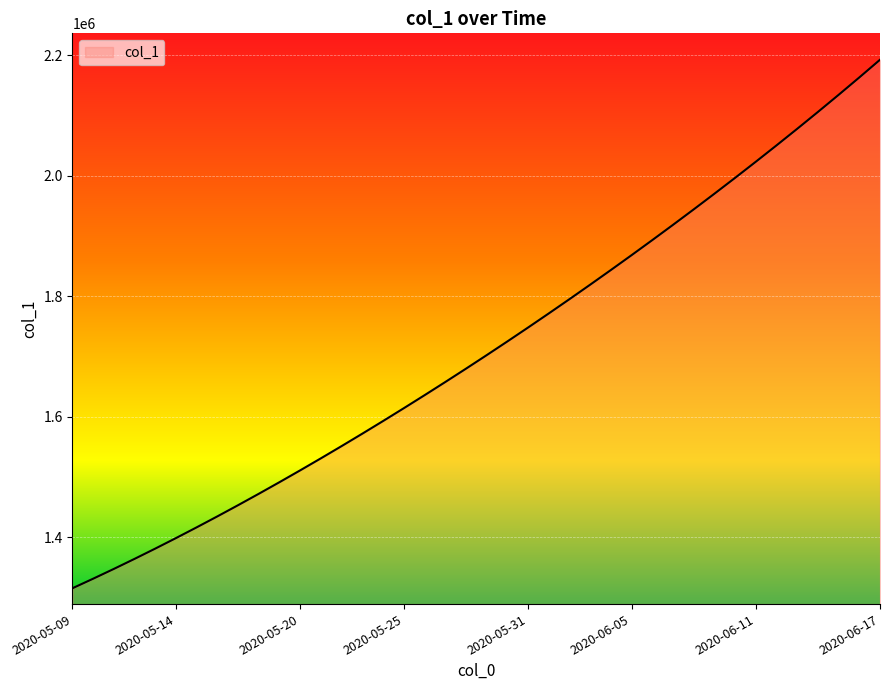

What is the maximum value shown in the chart?

2192205.2